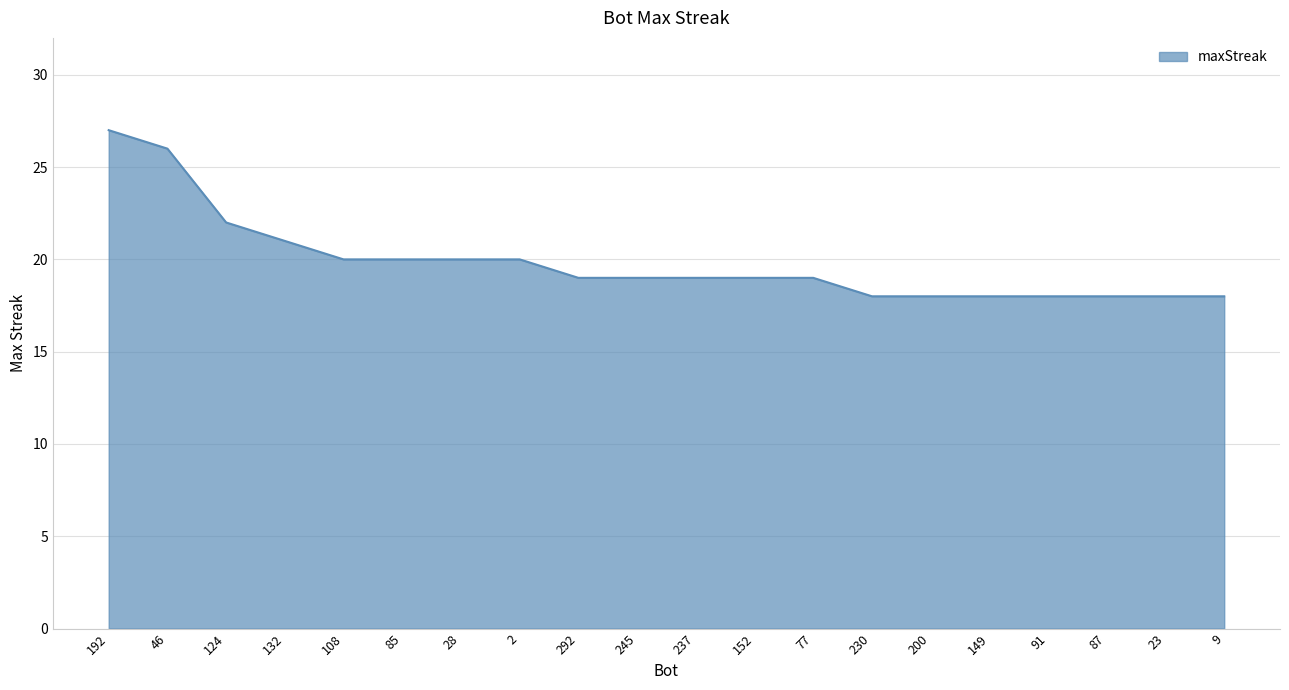

Does the chart have visible grid lines?

Yes